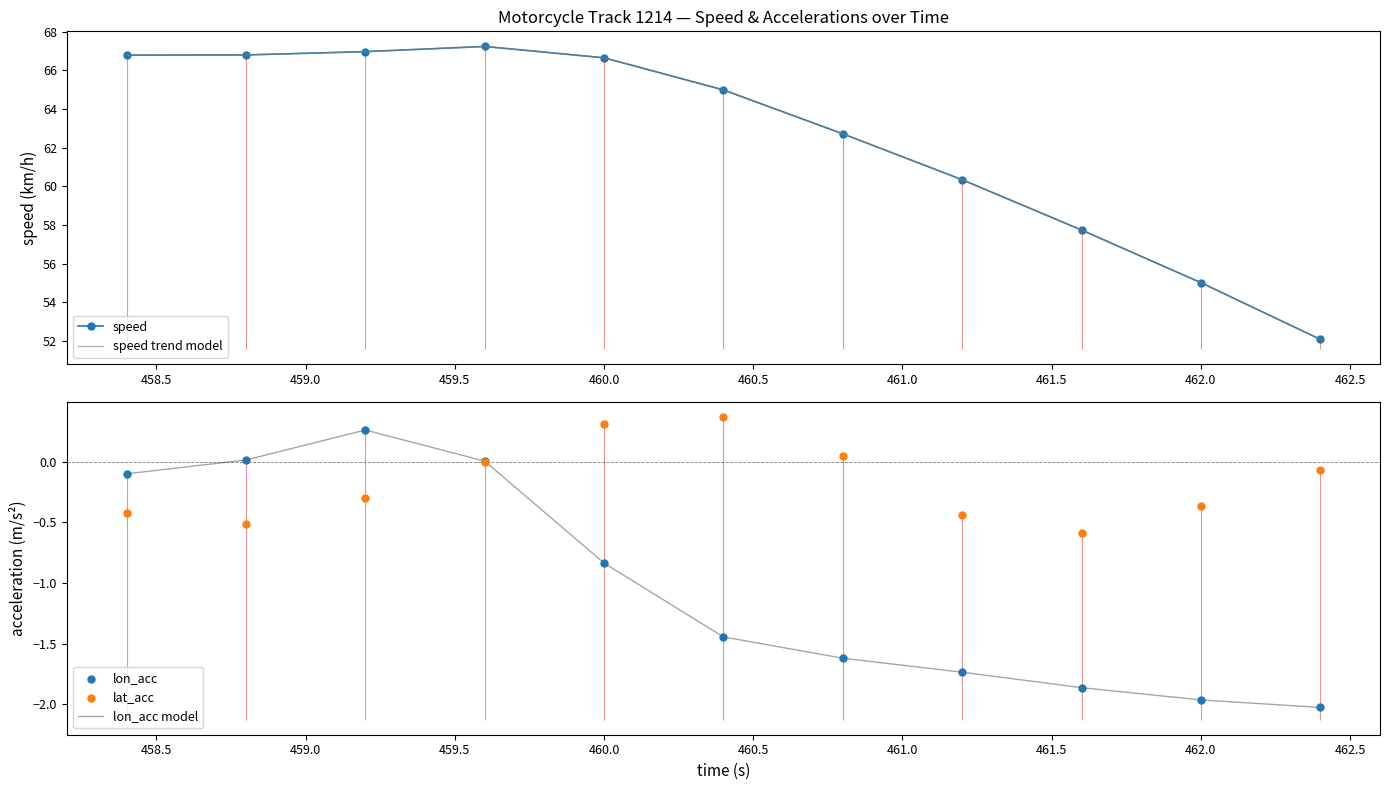

Which series reaches the maximum Y coordinate?

speed